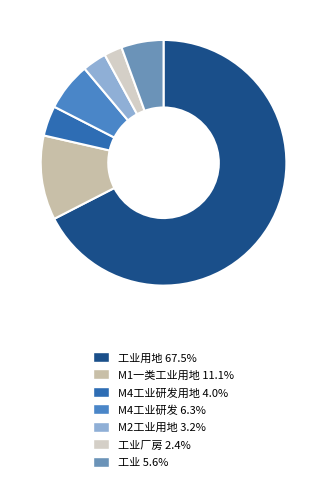

Rank the categories by value from highest to lowest.

工业用地, M1一类工业用地, M4工业研发, 工业, M4工业研发用地, M2工业用地, 工业厂房